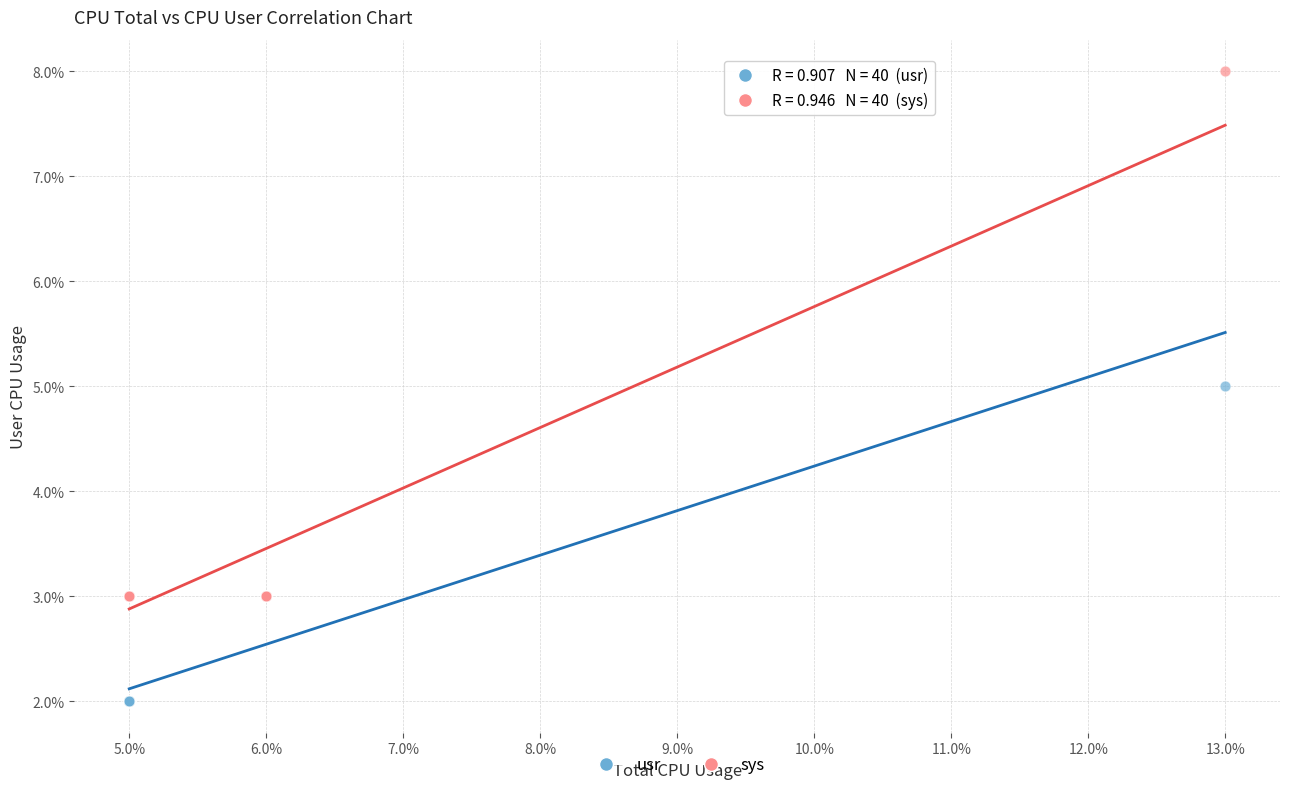

Which series reaches the maximum Y coordinate?

sys